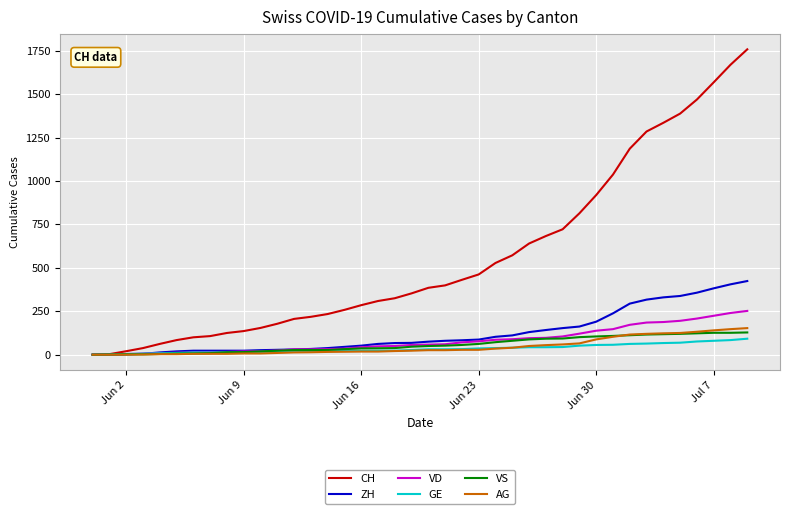

Which series has the largest total across all categories?

CH